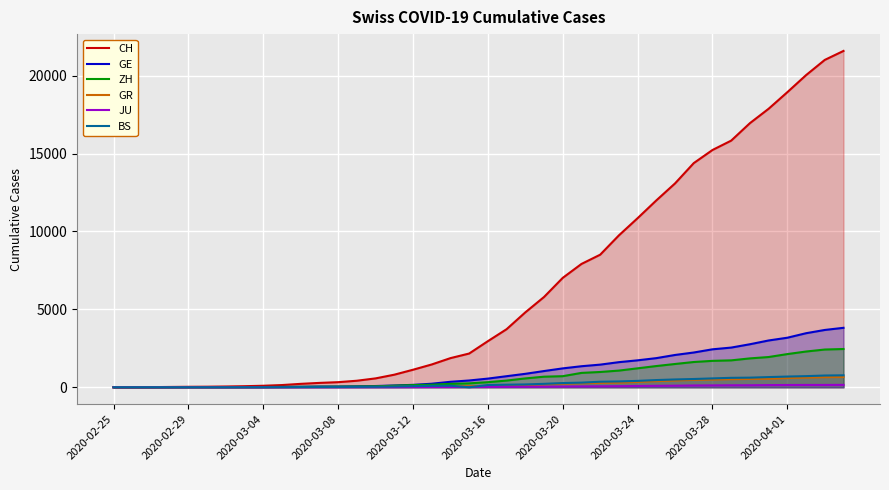

How many lines are shown in the chart?

6